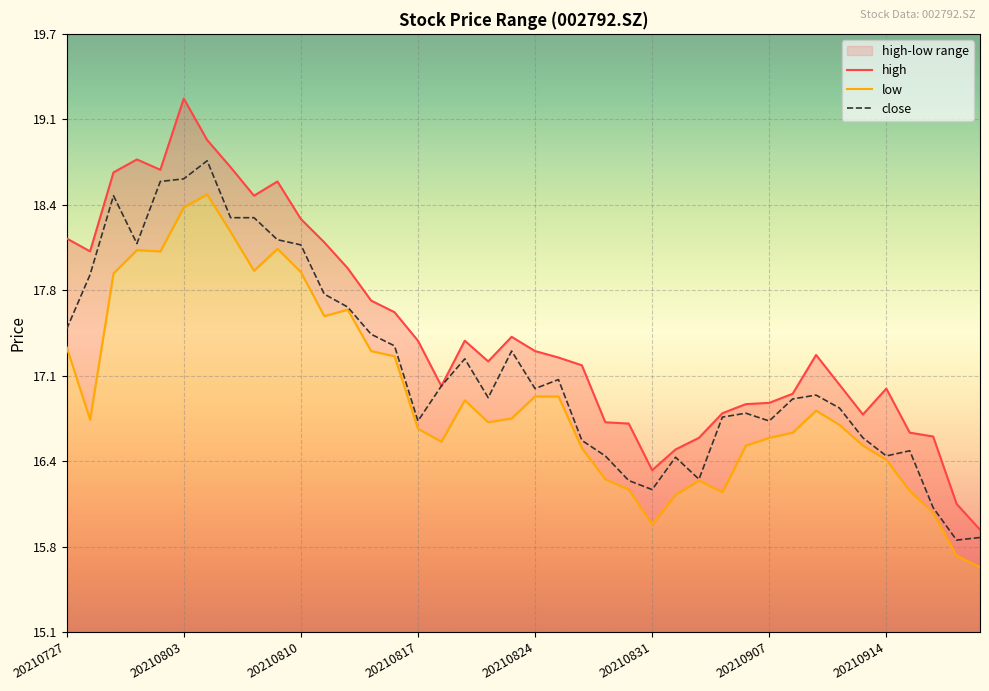

Which has a higher value, 20210914 or 31?

20210914